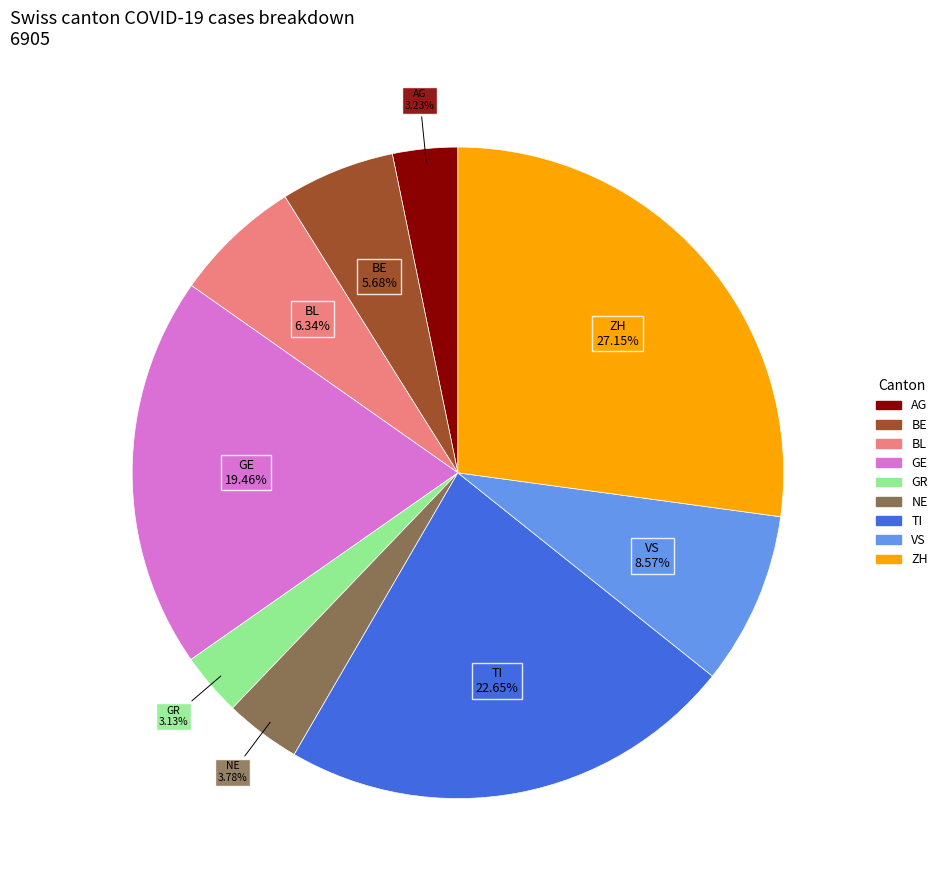

Is there a majority slice in this chart?

No